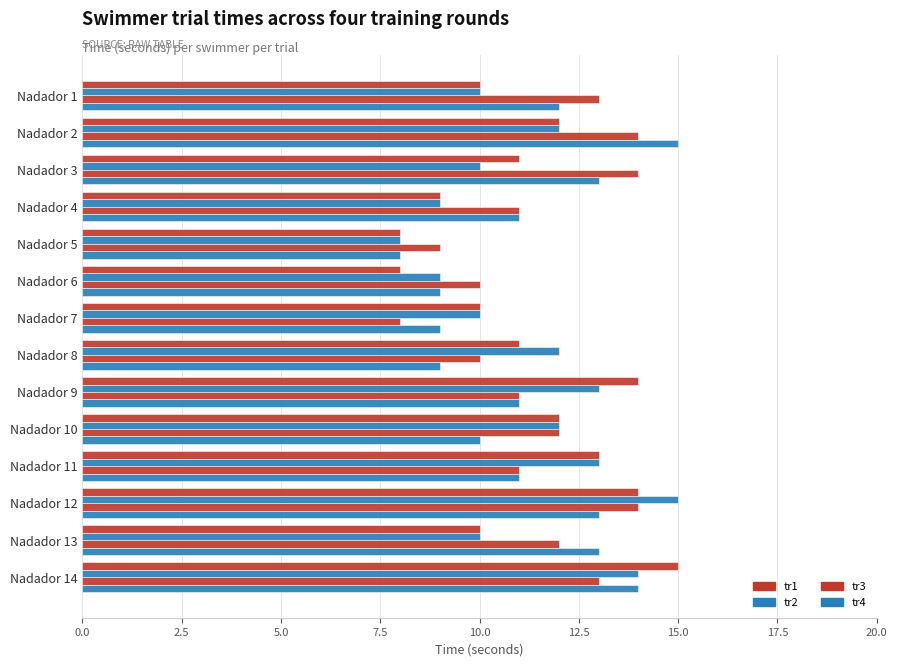

How many data points in tr2 are less than 12?

7